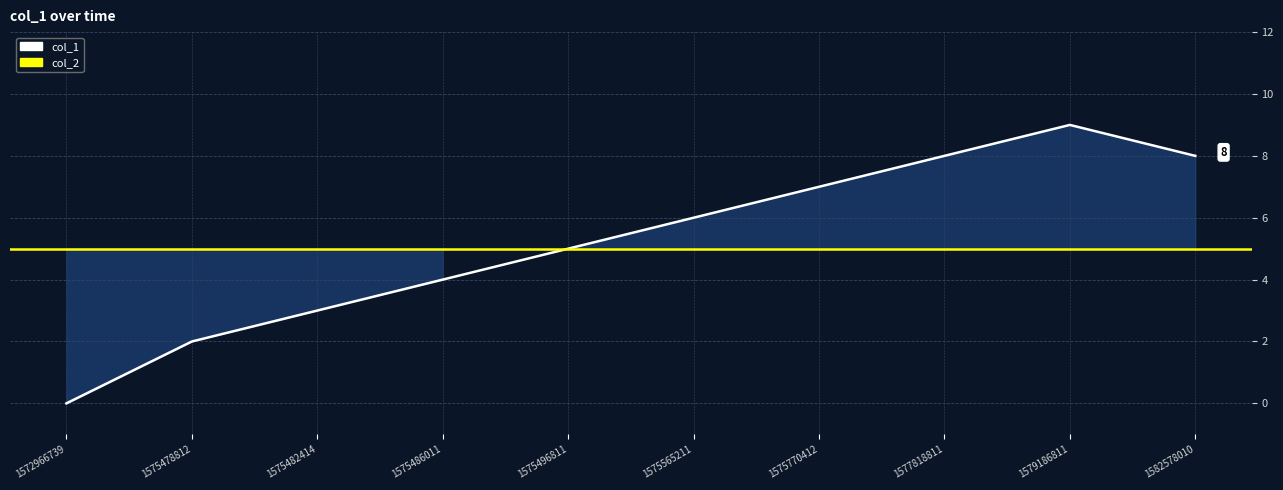

What is the value of the 8th point from the left?

8